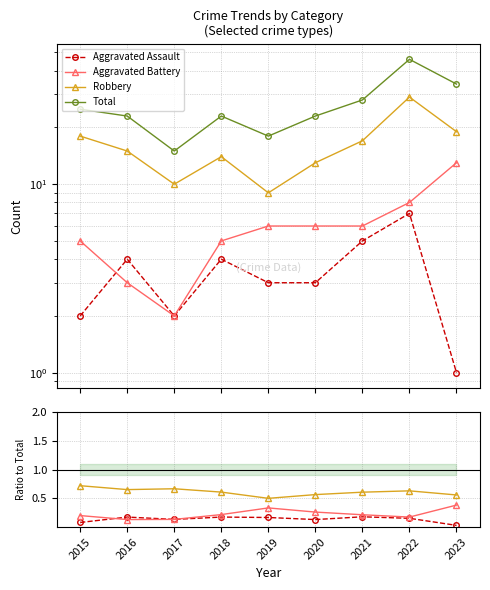

Where is Aggravated Assault nearest to the value 0?

2023